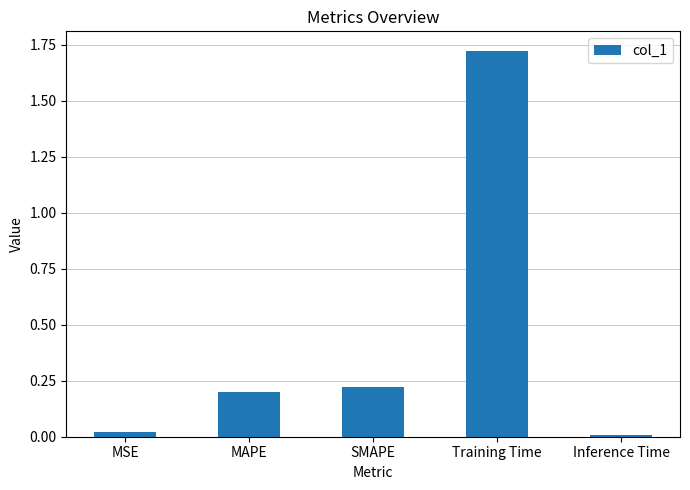

Which category has the highest value across all series?

Training Time